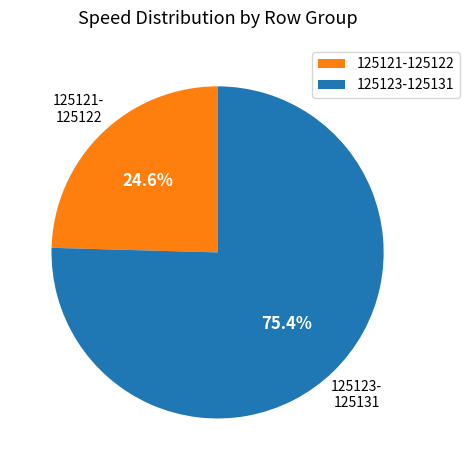

To the nearest percent, what is the average slice percentage?

50%